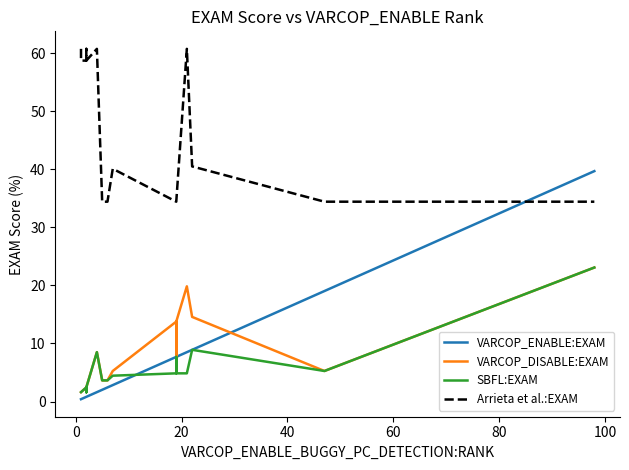

What is the smallest value displayed?

0.4